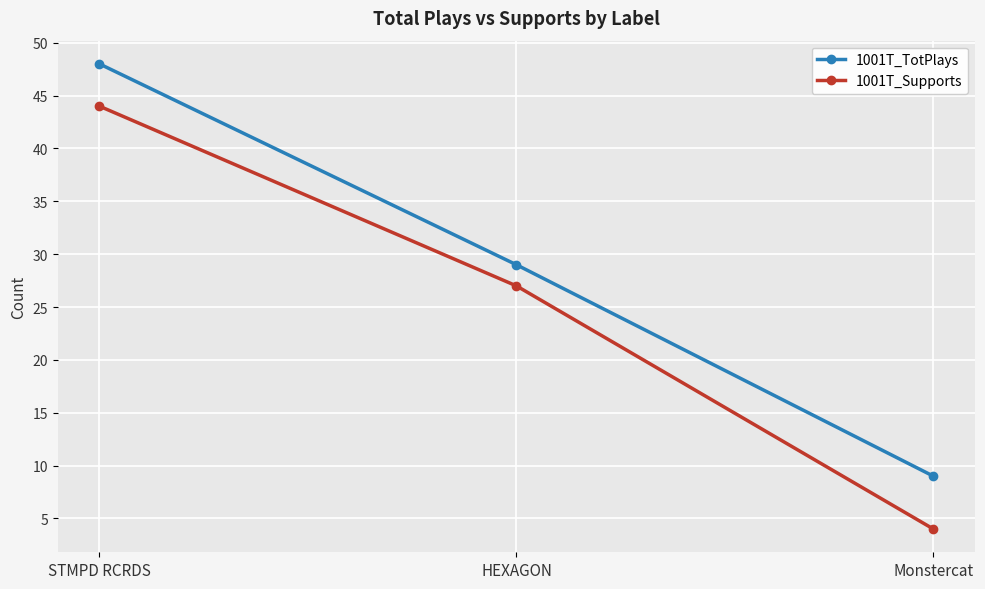

At which category does the chart reach its peak across all series?

STMPD RCRDS